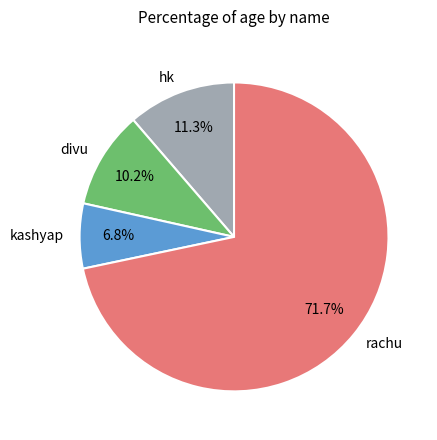

Which slice is the largest?

rachu